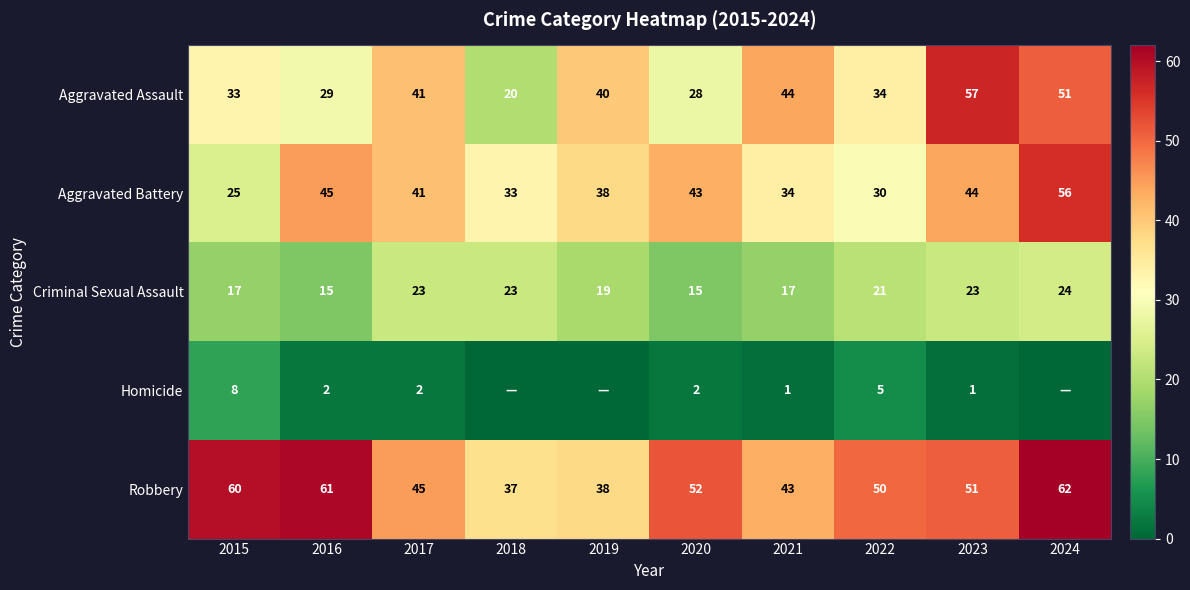

How many categories are shown in the chart?

10